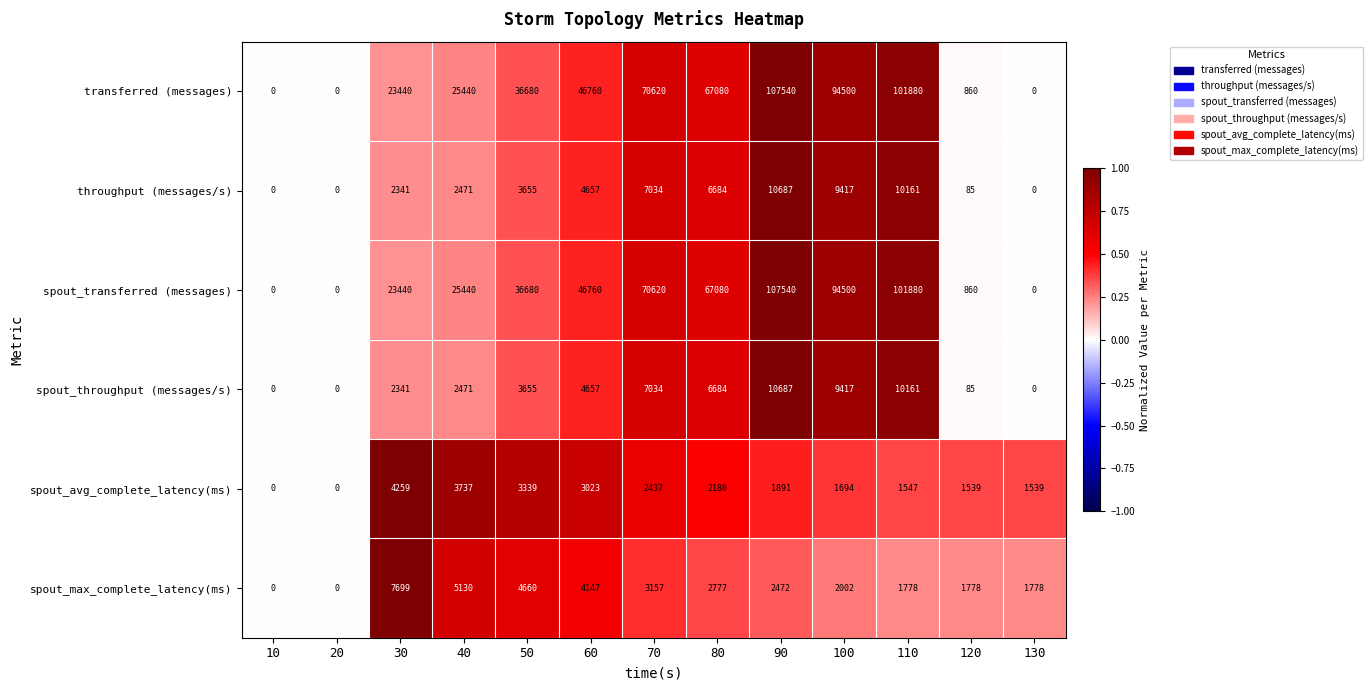

Which label corresponds to the largest value in the chart?

90